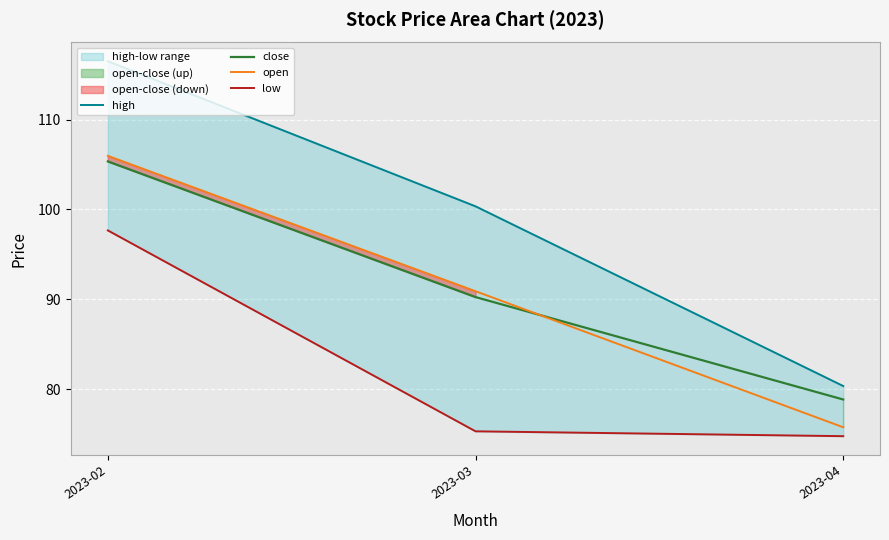

At how many categories does at least one series exceed 99?

2